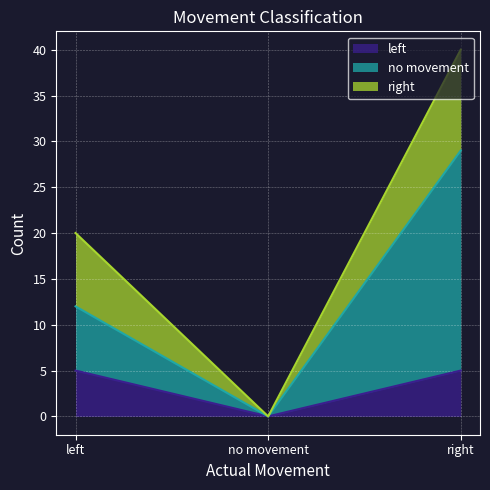

Which series has the largest range (max minus min)?

no movement